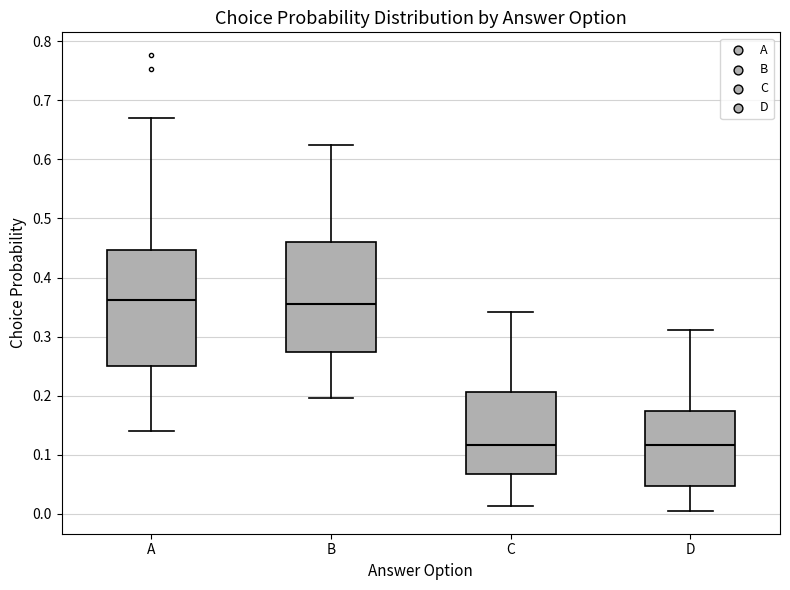

Where is the upper edge of the box for A on the y-axis? The values are not printed on the chart, so give them approximately, as read against the axis.

0.45